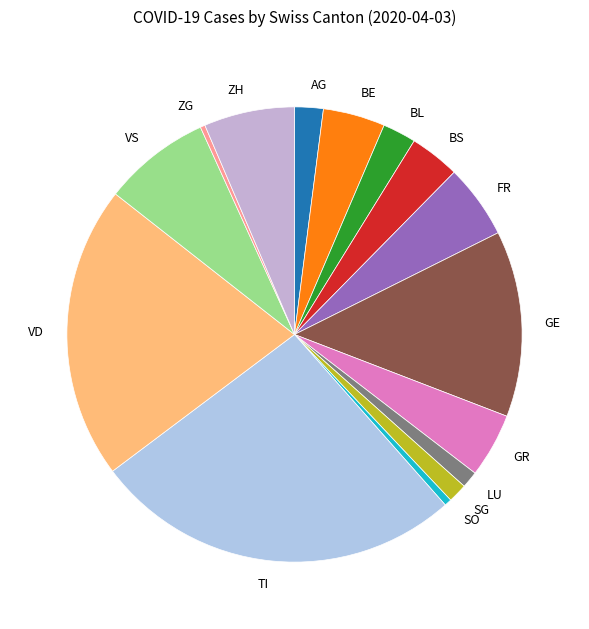

True or false: LU accounts for 1% of the total.

True